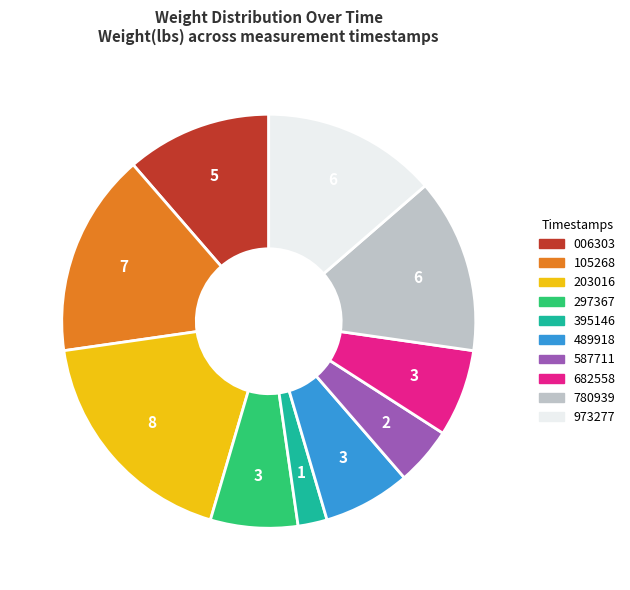

Is there any slice that represents more than half of the pie?

No